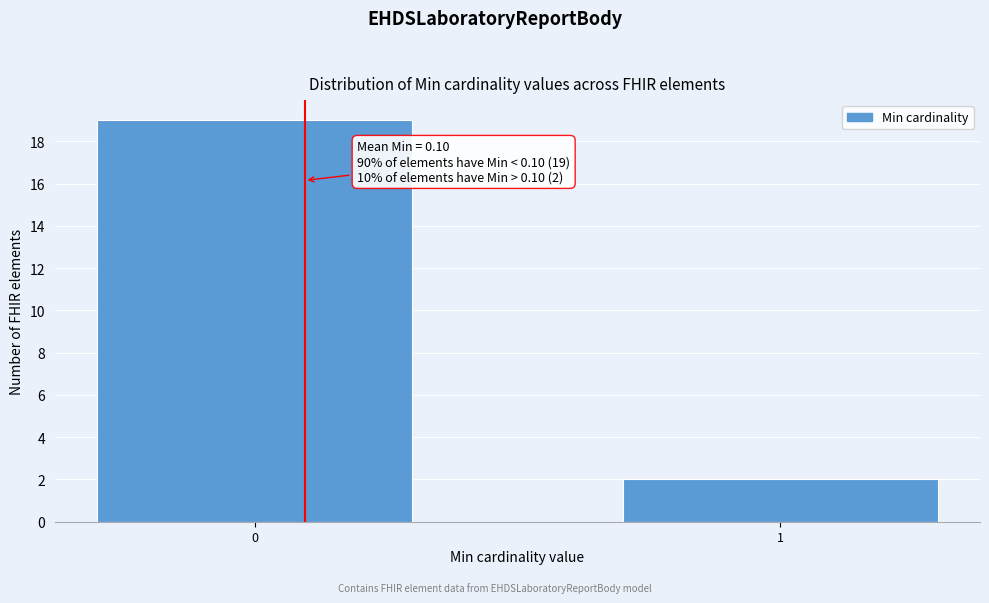

Reading left to right, extract all data points from this chart.

0=19	1=2